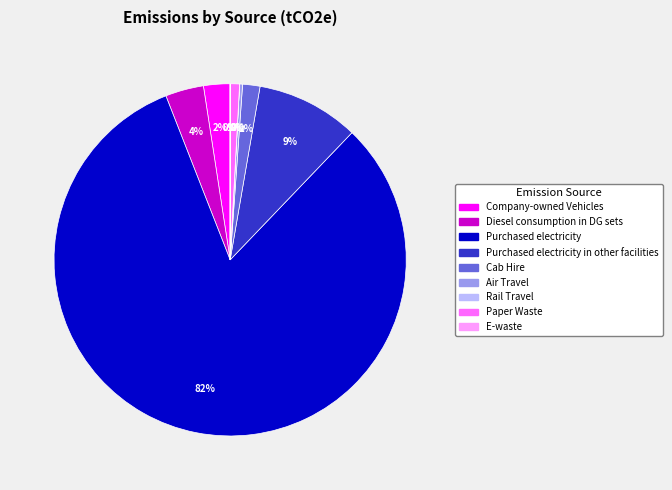

Is there a majority slice in this chart?

Yes